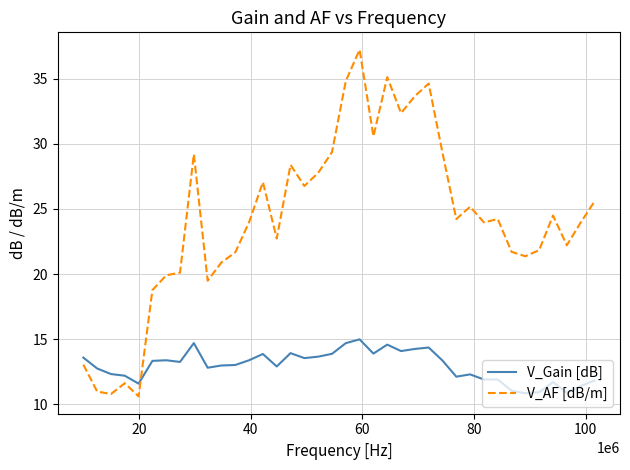

What is the difference between the maximum and minimum values in the V_AF [dB/m] series?

26.6